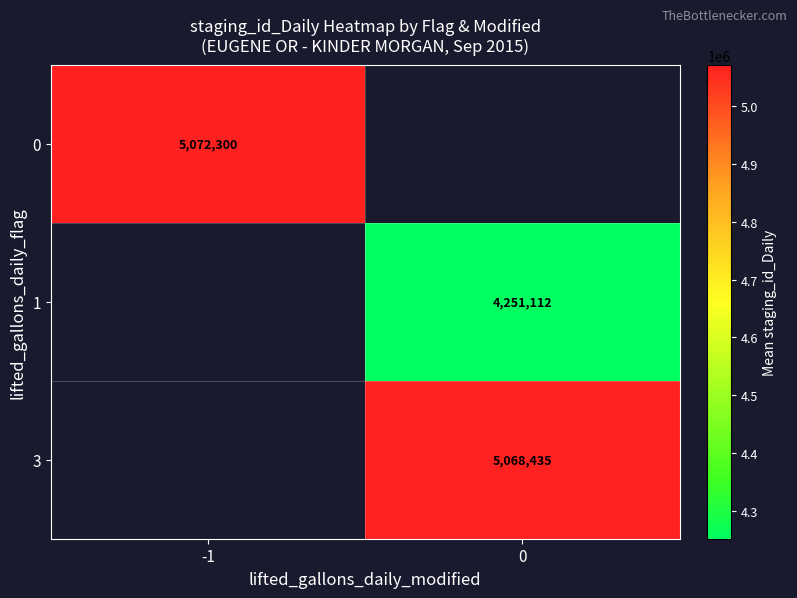

At how many categories does at least one series exceed 4960935?

2